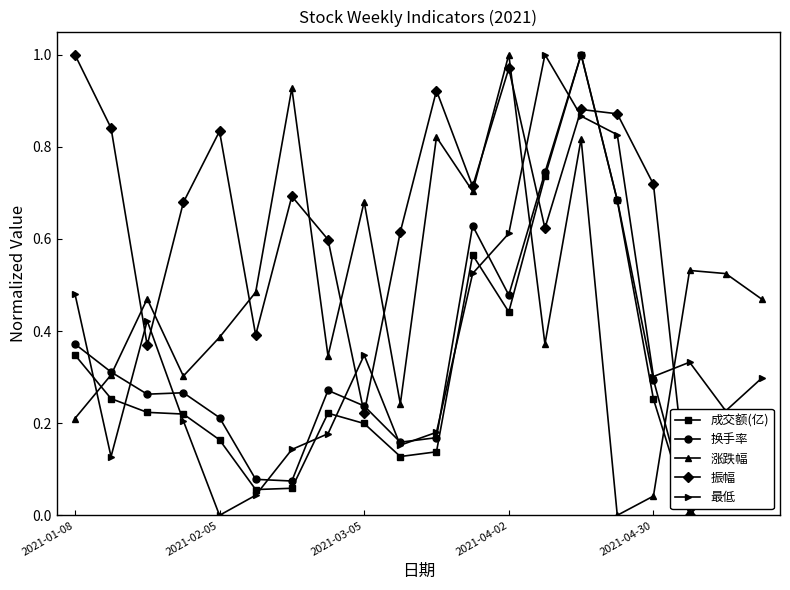

What are all the series names shown in the legend?

成交额(亿), 换手率, 涨跌幅, 振幅, 最低